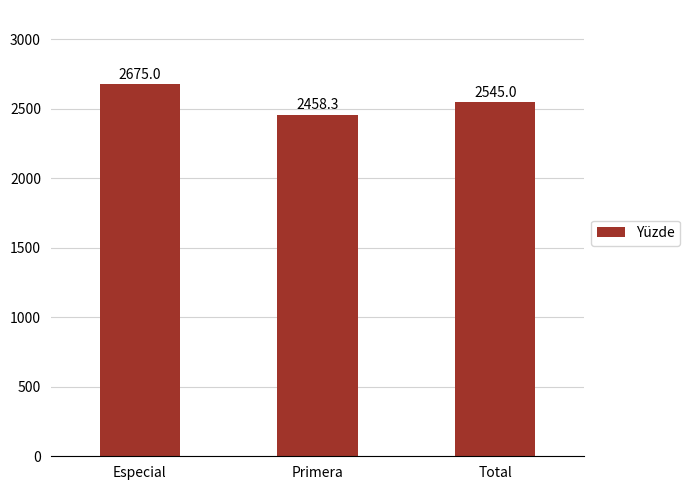

Rank the categories by value from highest to lowest.

Especial, Total, Primera